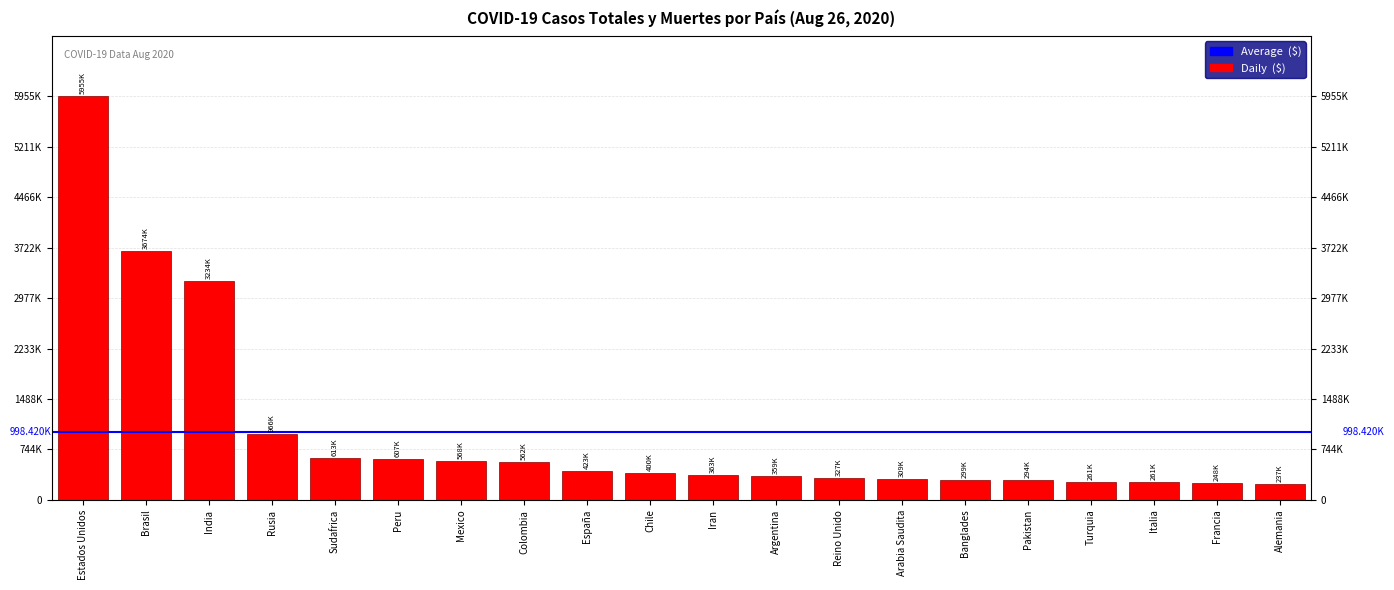

What is the change in value from India to Italia?

-2973300